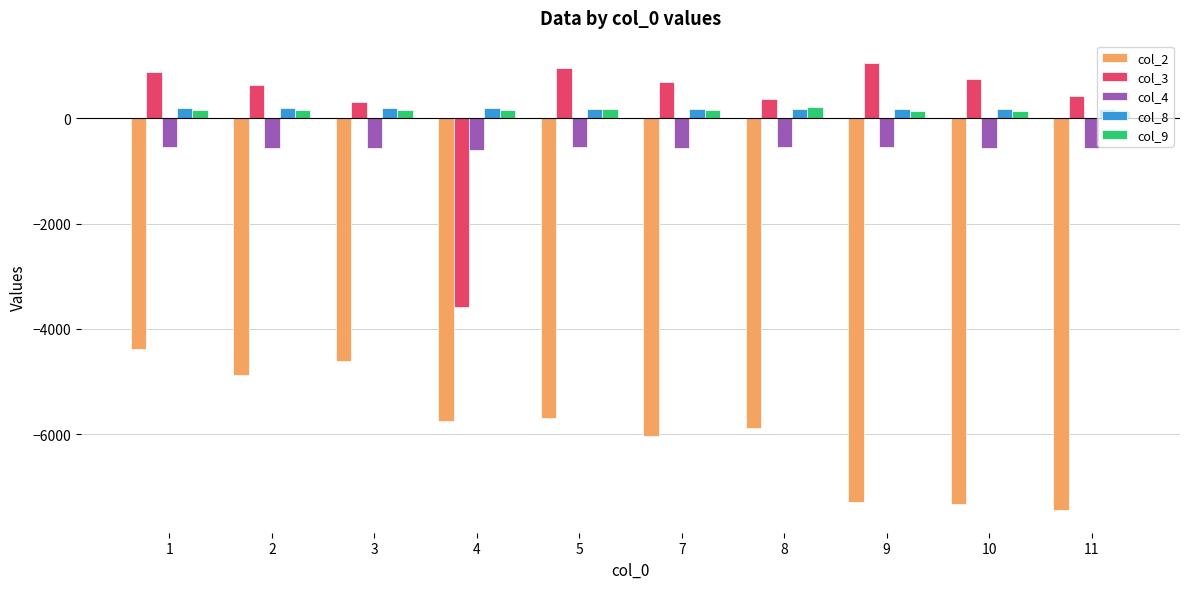

How many data points in col_8 are less than 180?

5